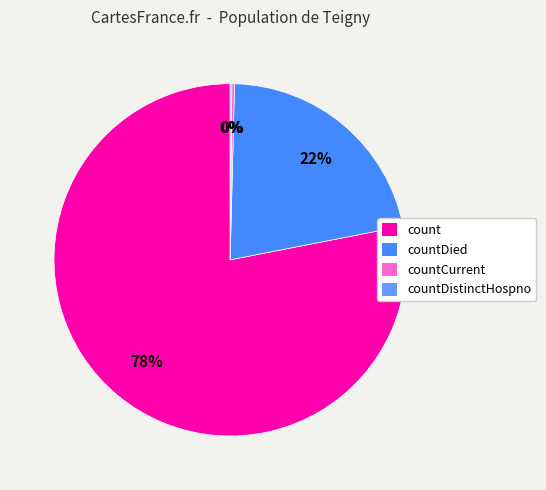

To the nearest percent, what is the average slice percentage?

25%